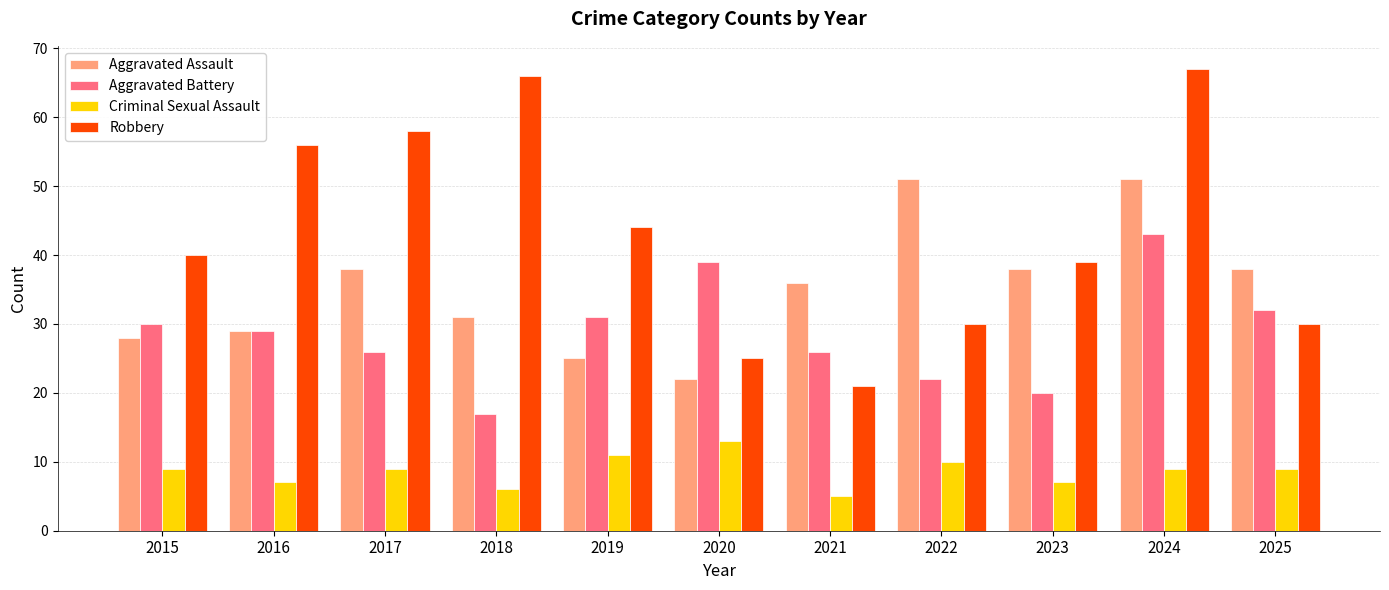

How many groups of bars are there?

11